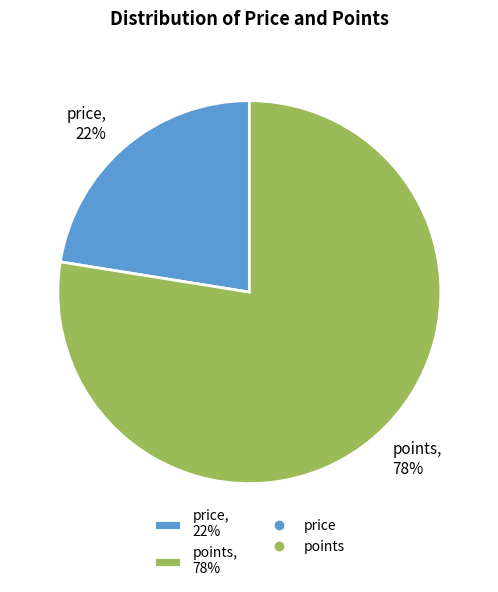

Is points the majority of the pie?

Yes